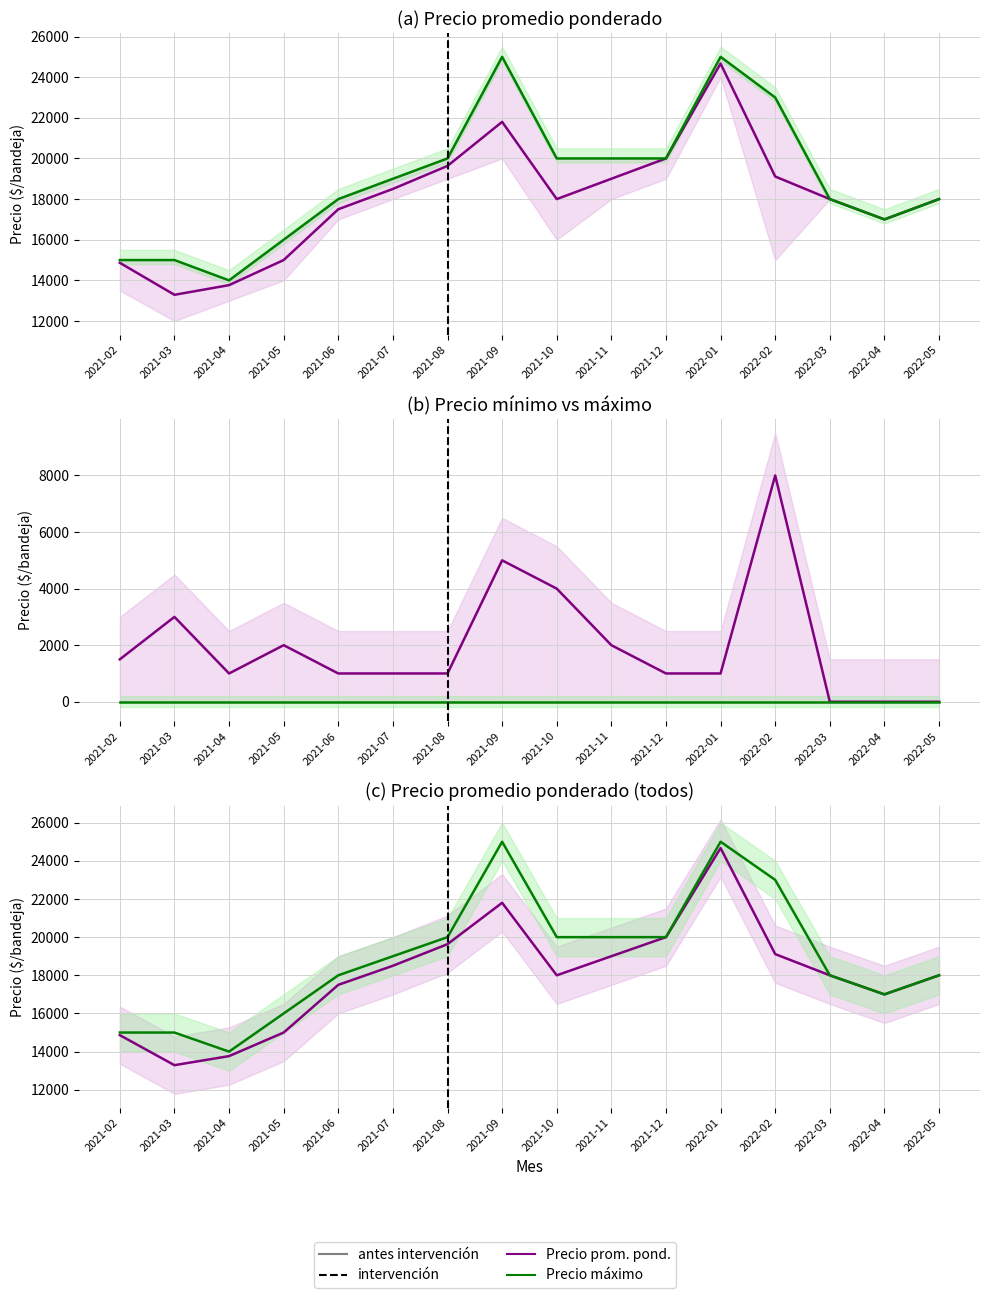

Between 2022-02 and 2021-07, which is larger?

2022-02